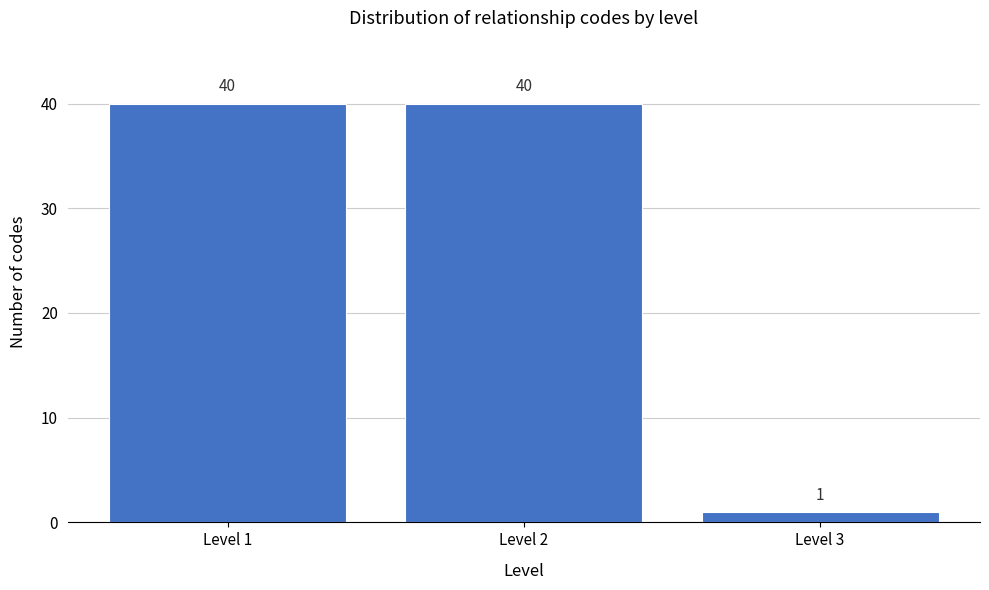

Reading left to right, list all the values displayed in this chart.

Level 1=40	Level 2=40	Level 3=1